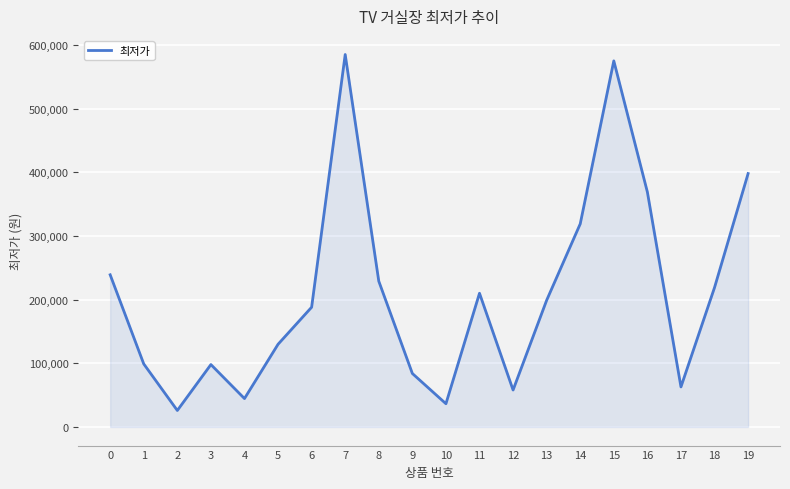

What is the approximate value at 9?

84000